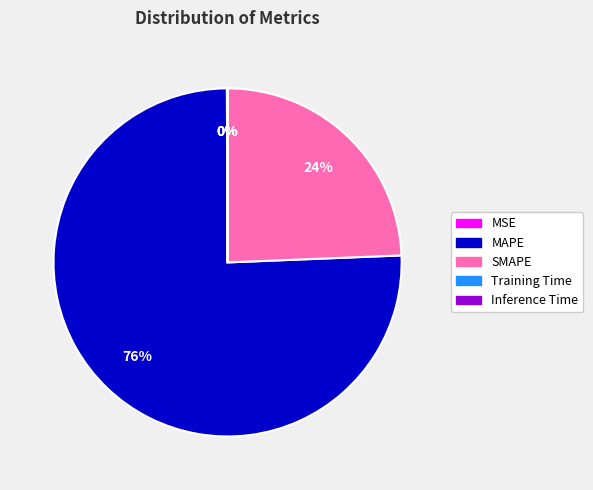

What percentage is the MAPE slice, to the nearest percent?

76%